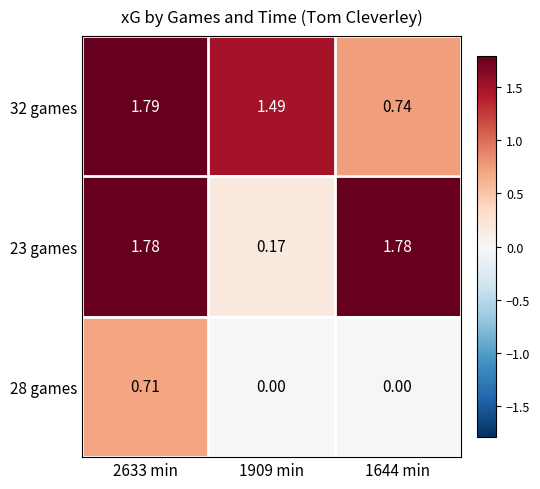

Is the value of 23 games at 1909 min greater than the value of 28 games at 1644 min?

Yes